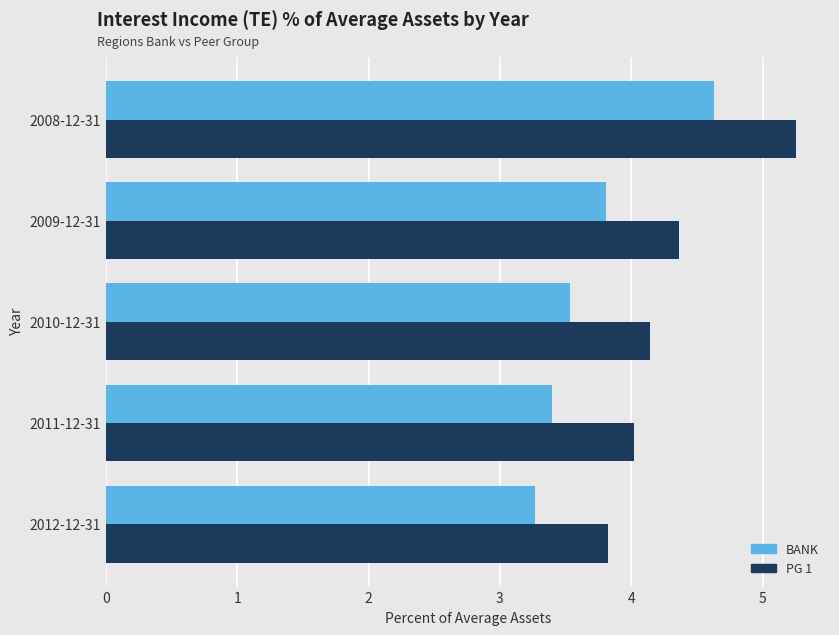

Where is BANK nearest to the value 3?

2012-12-31